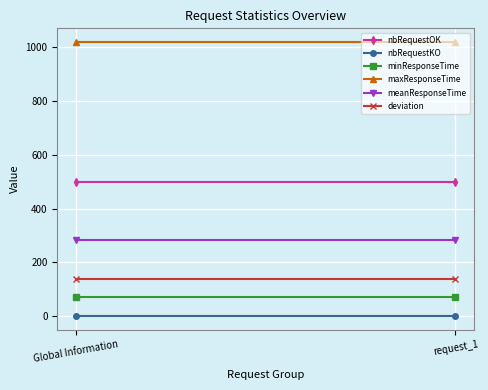

What is the difference between the highest and lowest values at Global Information?

1020